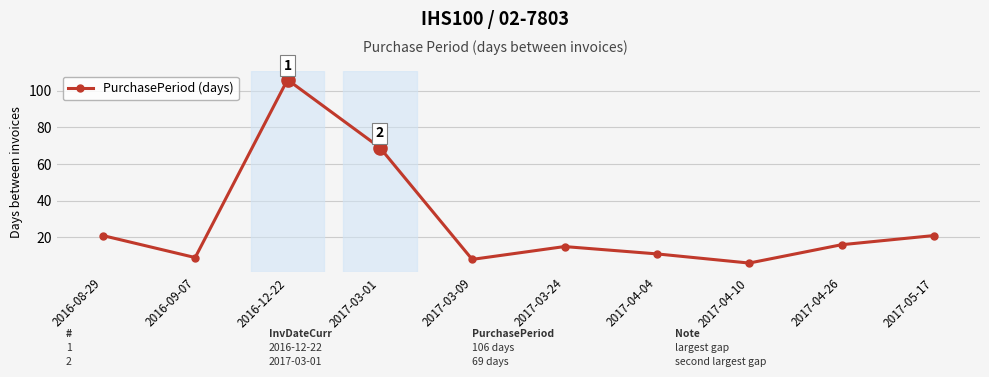

What is the change in value from 2017-03-09 to 2017-04-04?

+3